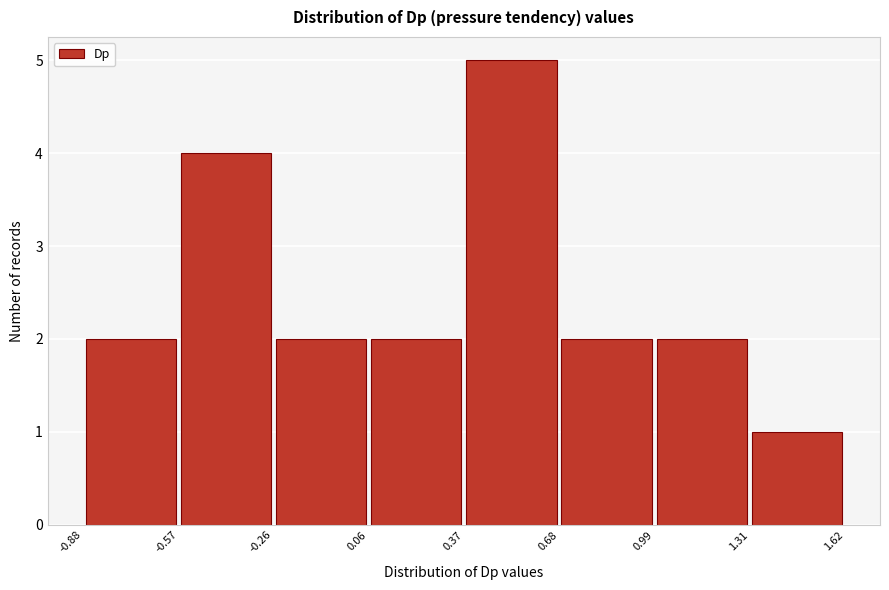

Over which range of the x-axis is the bar tallest?

0.37 to 0.68